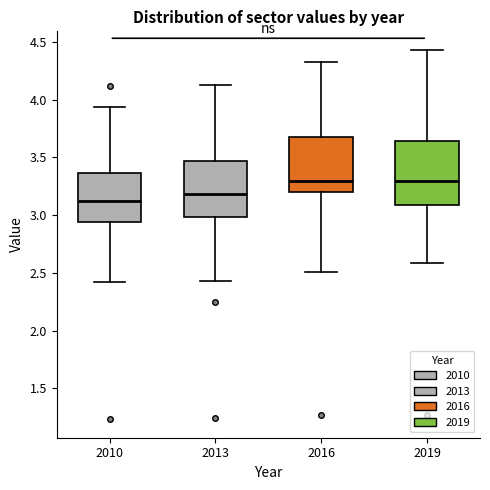

Reading left to right, transcribe this box plot: for each box, give where its median line is, the range the box spans, and where its two whiskers end, as read against the y-axis. The values are not printed on the chart, so give them approximately, as read against the axis.

2010: median 3.10, box 2.95 to 3.35, whiskers 2.40 to 3.95
2013: median 3.20, box 3.00 to 3.45, whiskers 2.45 to 4.15
2016: median 3.30, box 3.20 to 3.65, whiskers 2.50 to 4.30
2019: median 3.30, box 3.10 to 3.65, whiskers 2.60 to 4.45